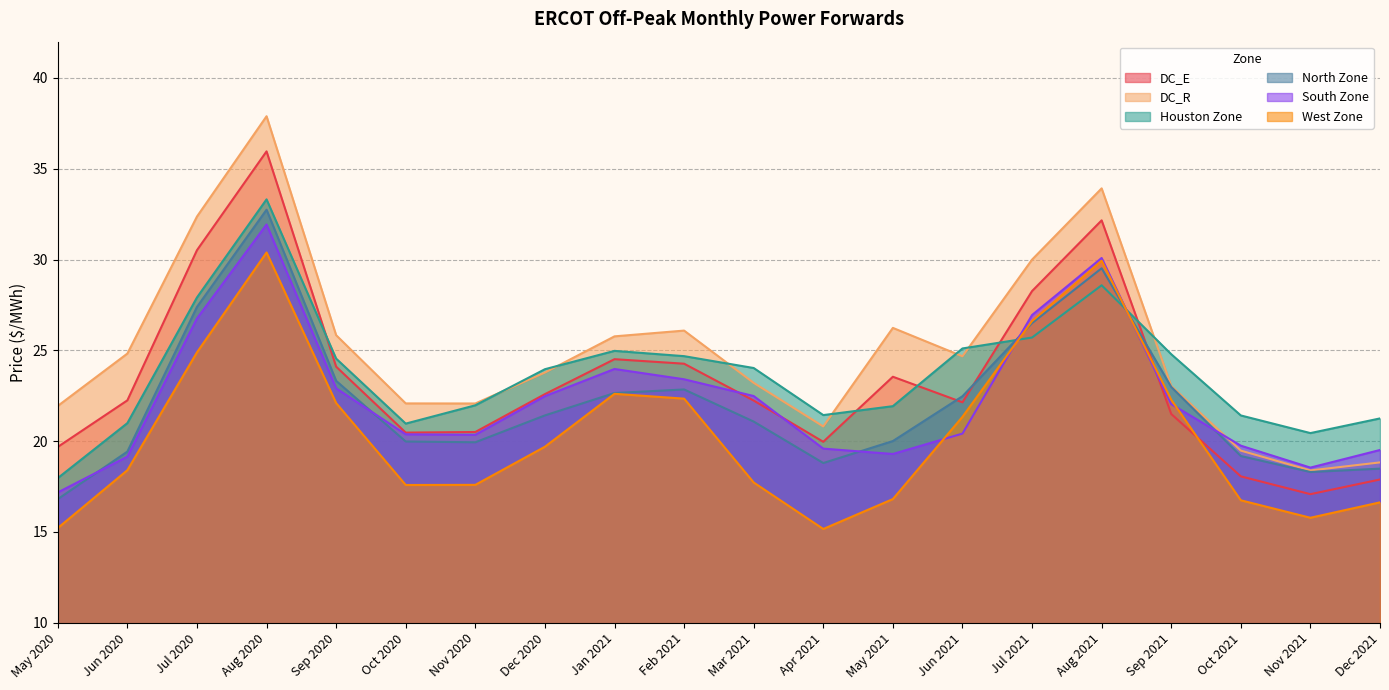

Where is DC_R nearest to the value 28?

May 2021